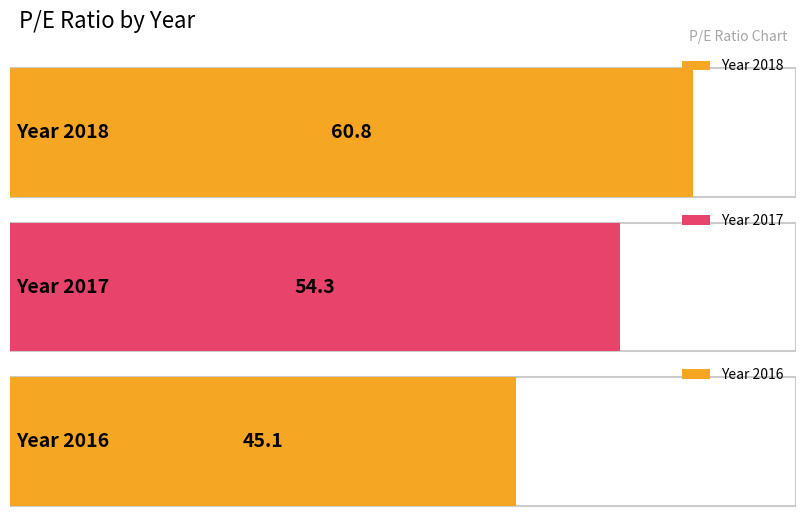

Is it true that the value at 2018 is 60.8?

True